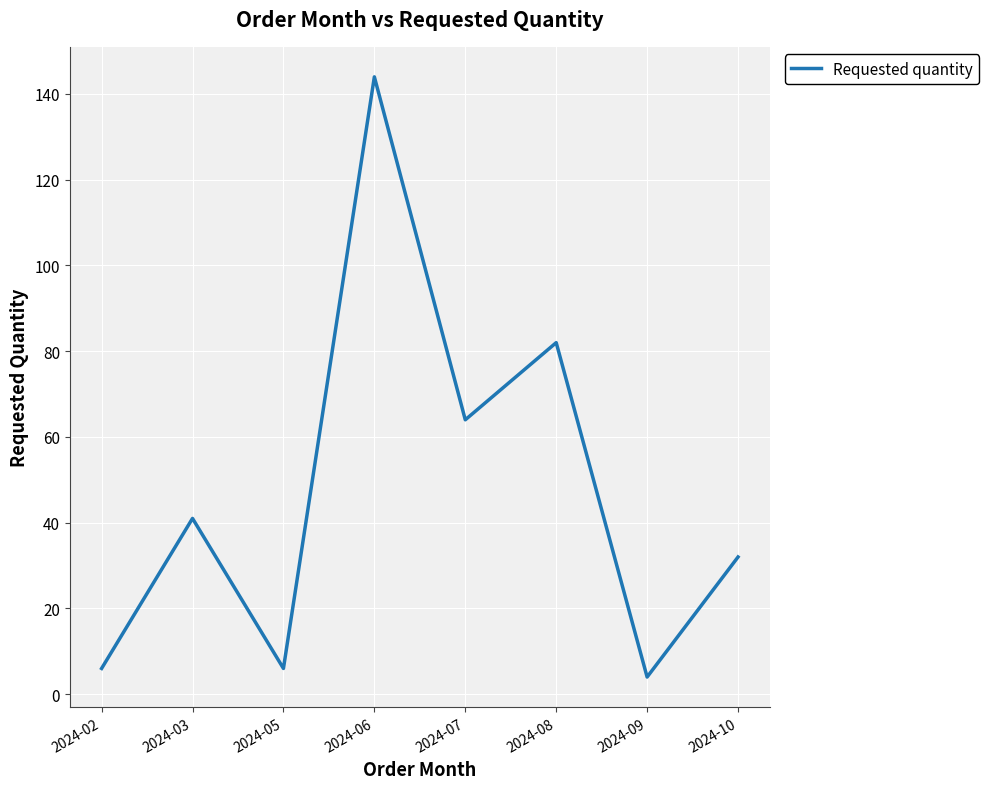

How many lines are shown in the chart?

1